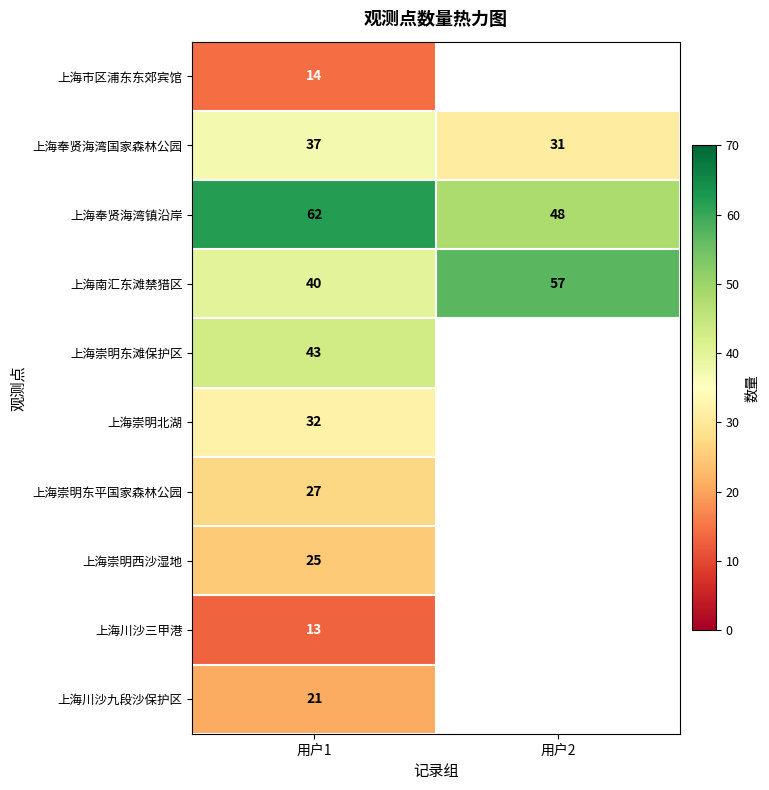

Between 用户2 and 用户1, which is larger?

用户1